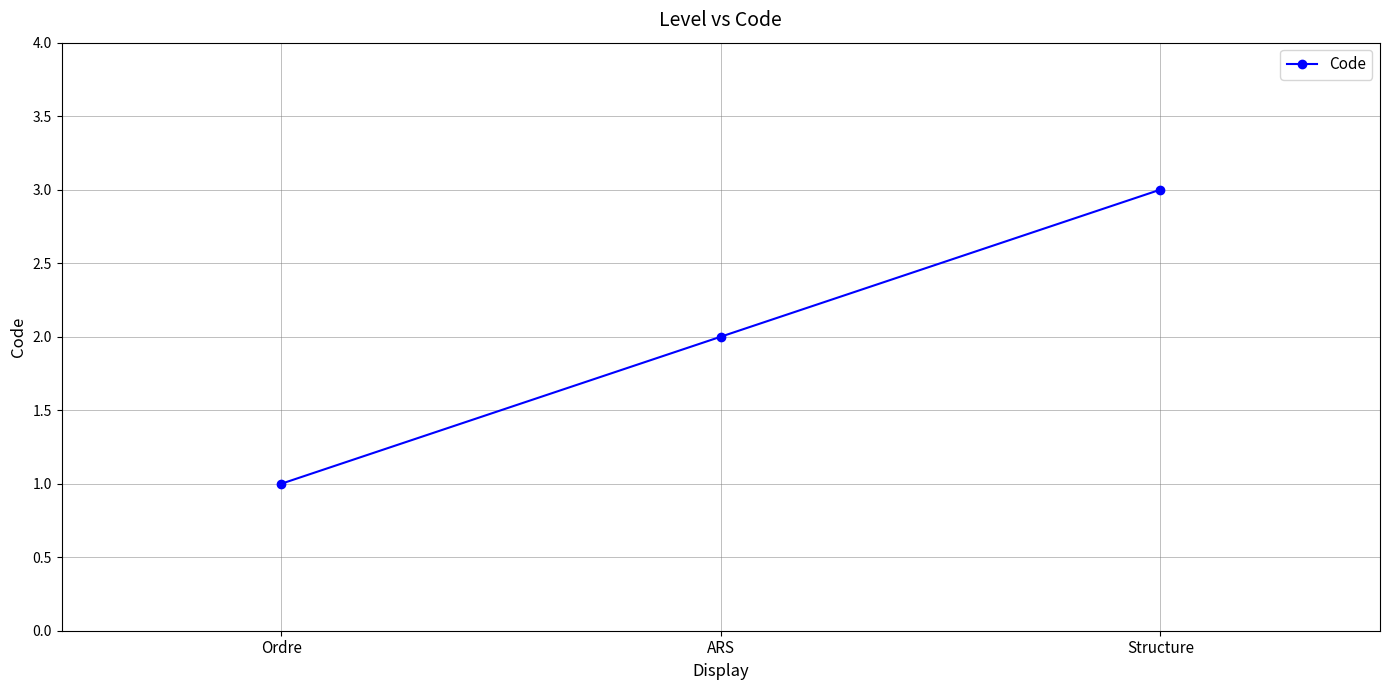

Which has a higher value, Ordre or Structure?

Structure